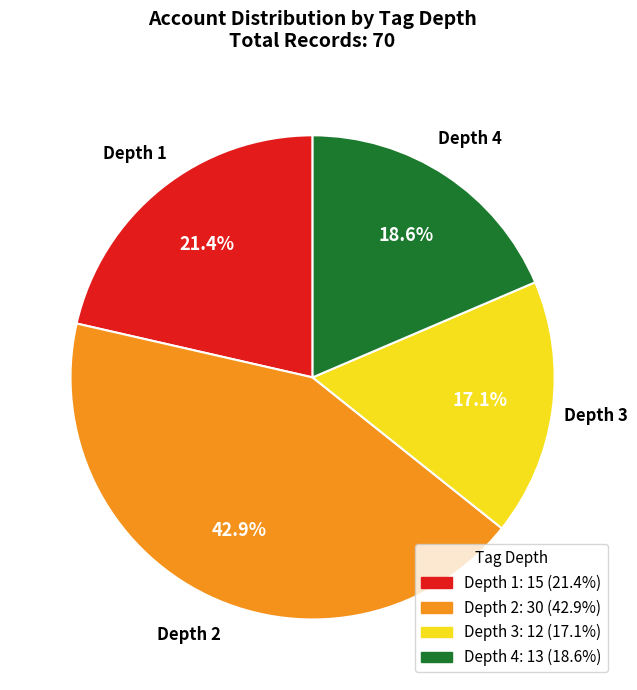

Does any single category account for the majority?

No